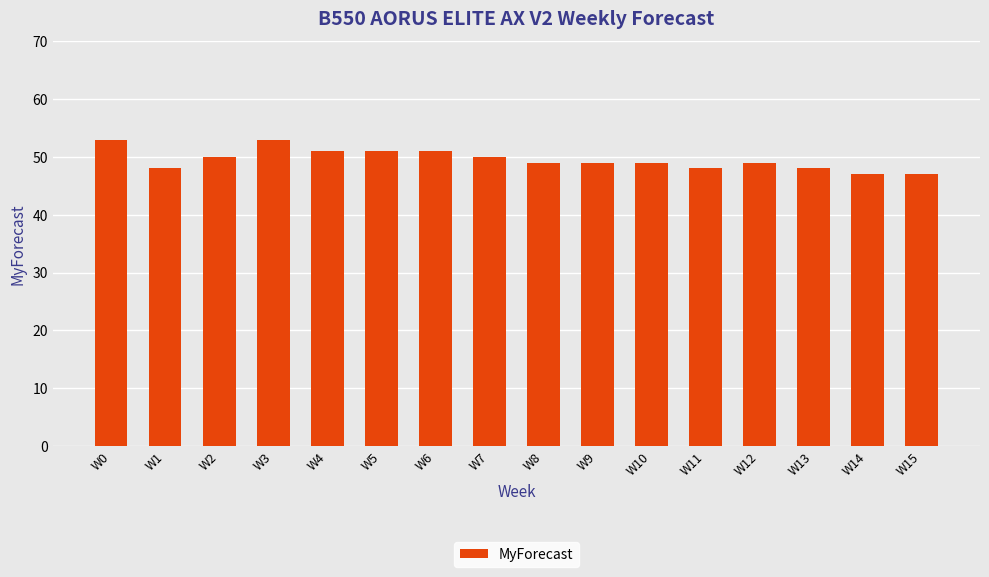

Reading left to right, what are all the values shown in this chart?

W0=53	W1=48	W2=50	W3=53	W4=51	W5=51	W6=51	W7=50	W8=49	W9=49	W10=49	W11=48	W12=49	W13=48	W14=47	W15=47